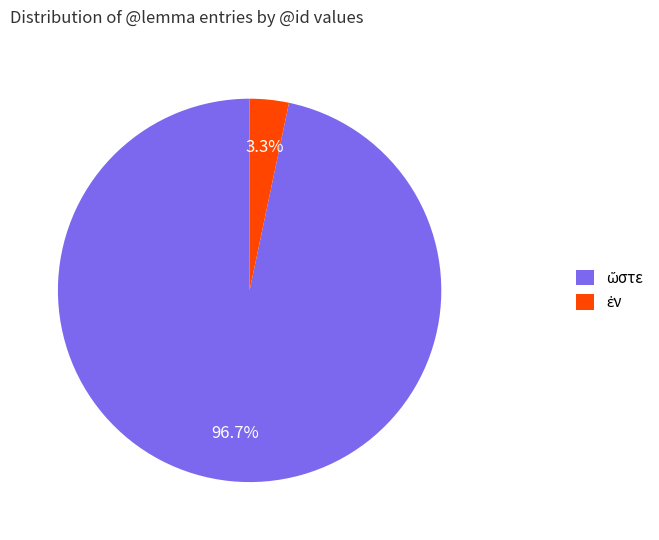

How many slices are in this pie chart?

2